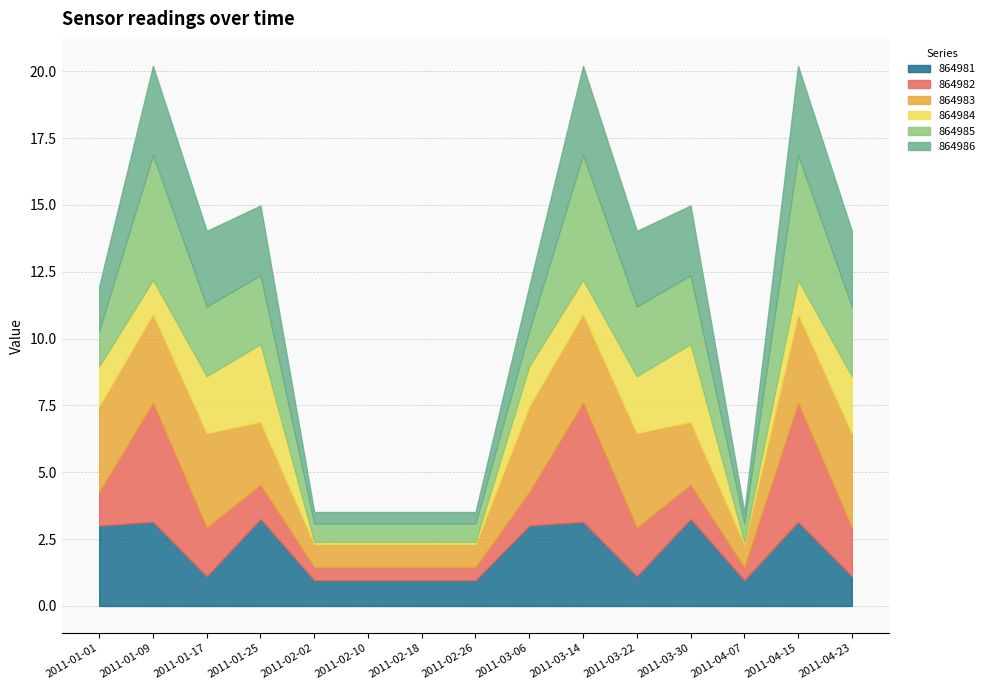

In 864981, how many points are lower than both neighbors (excluding endpoints)?

3